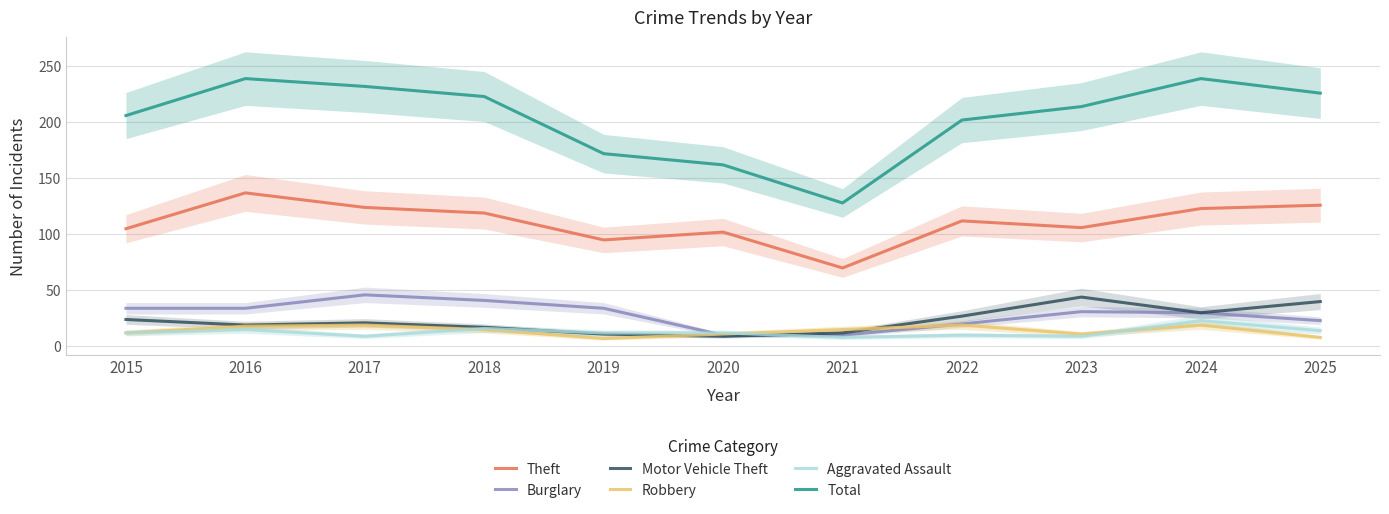

True or false: Burglary and Total cross at least once.

False